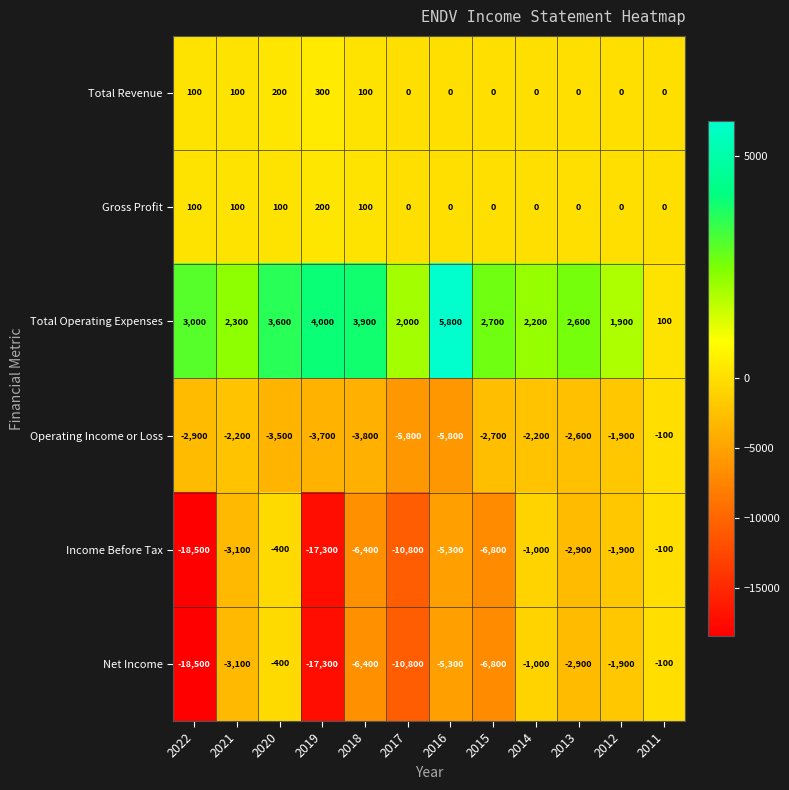

At which label does Total Operating Expenses first exceed 2700?

2022